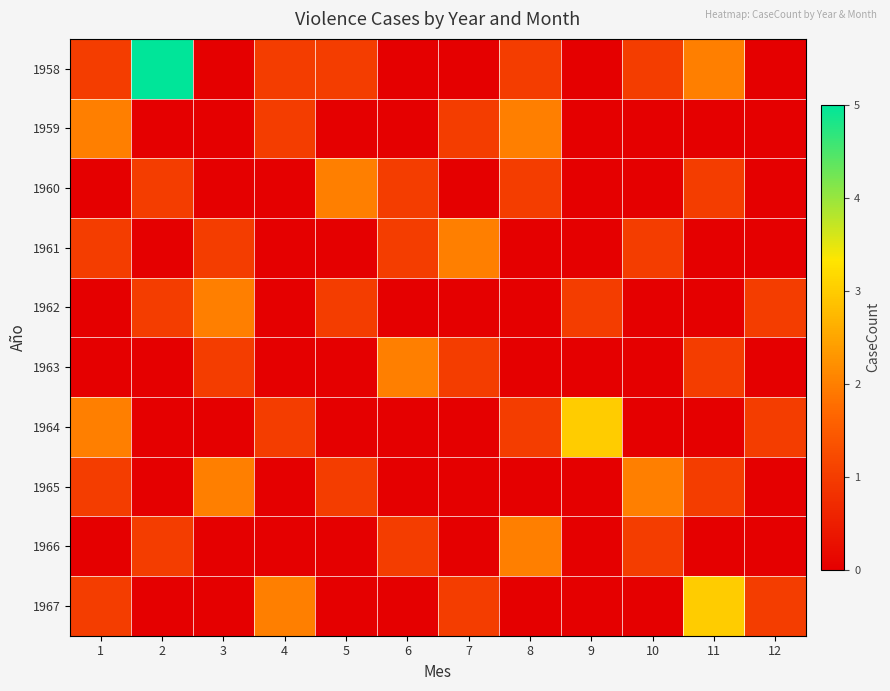

What is the spread (max minus min) of values at 10?

2